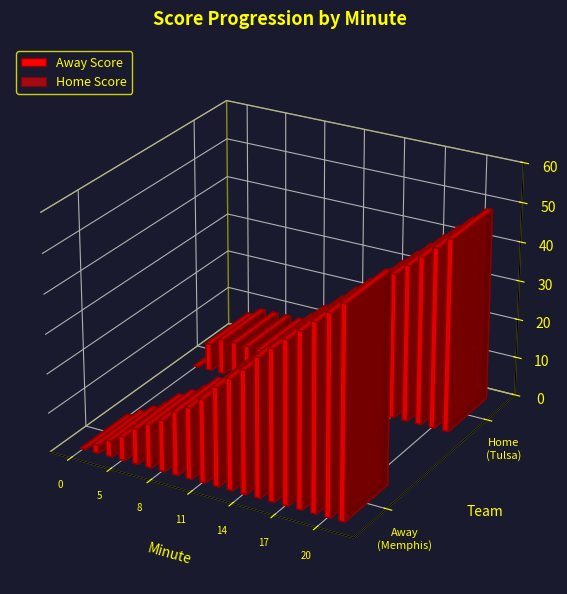

The value of Home Score at 0 is -30. True or false?

False